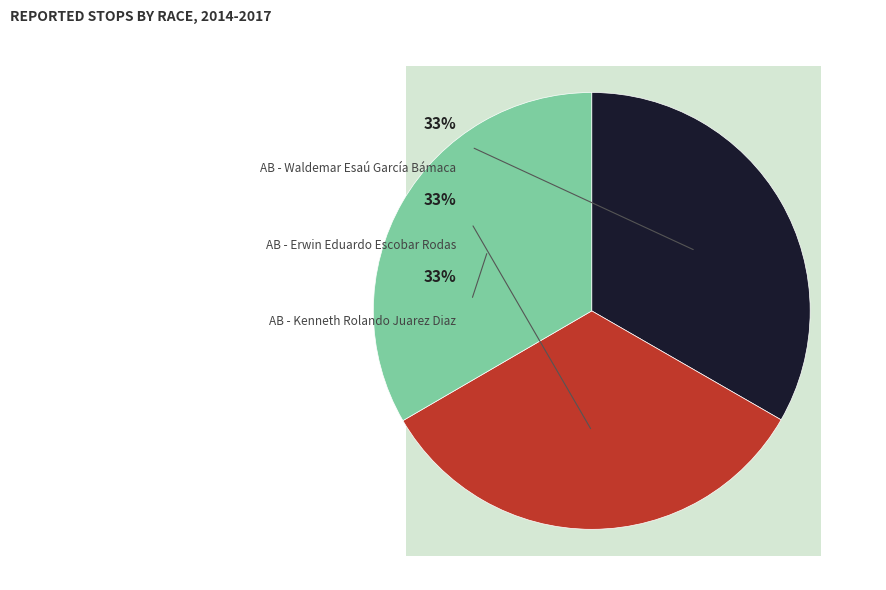

Is there any slice that represents more than half of the pie?

No